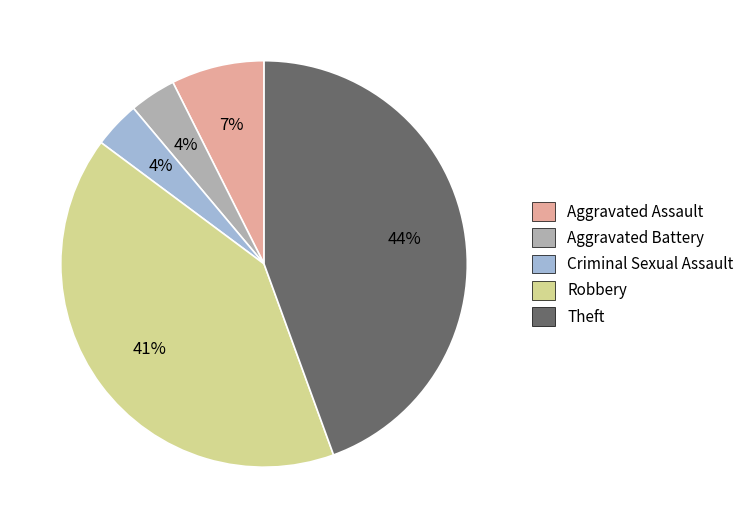

How many segments does this pie chart have?

5